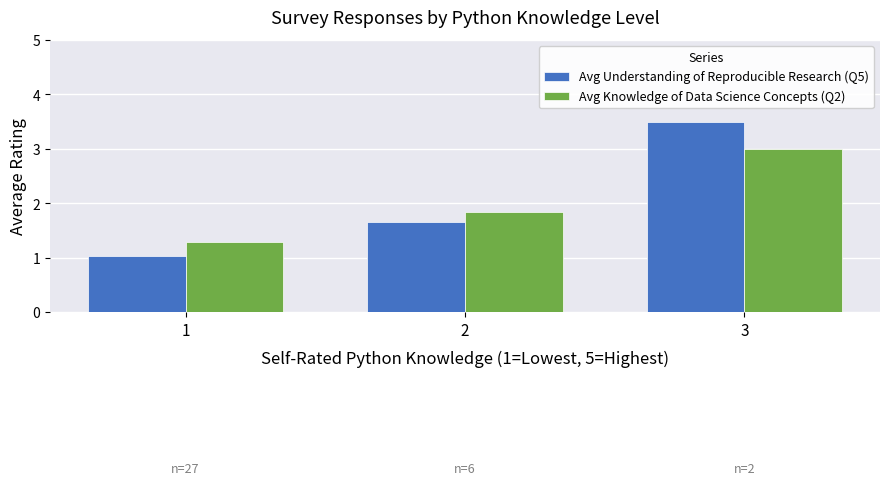

Which category has the highest value in the Avg Understanding of Reproducible Research (Q5) series?

3